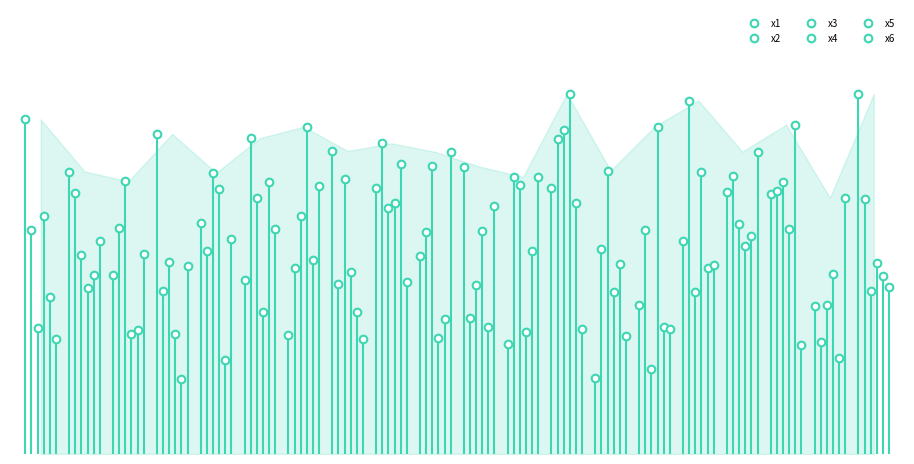

Which series has the largest total across all categories?

x2